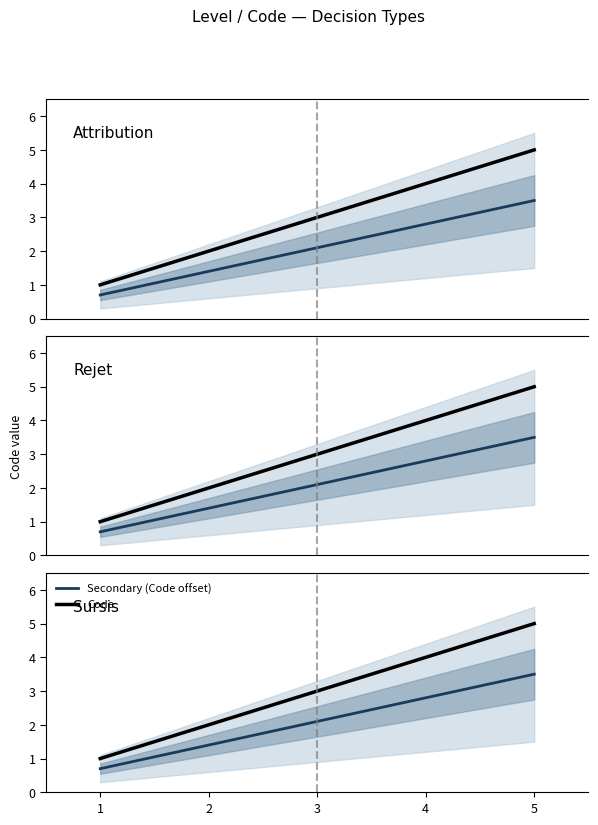

What is the minimum value shown in the chart?

0.7